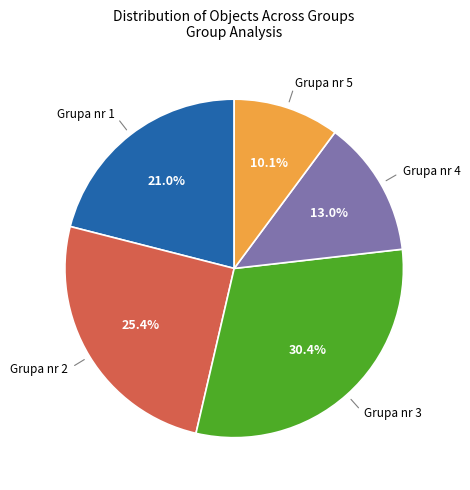

Is there a majority slice in this chart?

No